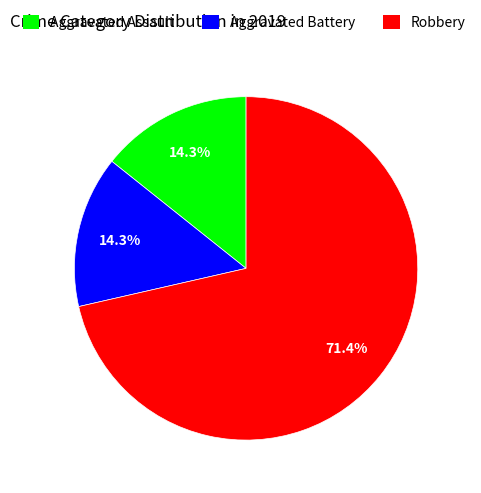

To the nearest percent, what is the average slice percentage?

33%